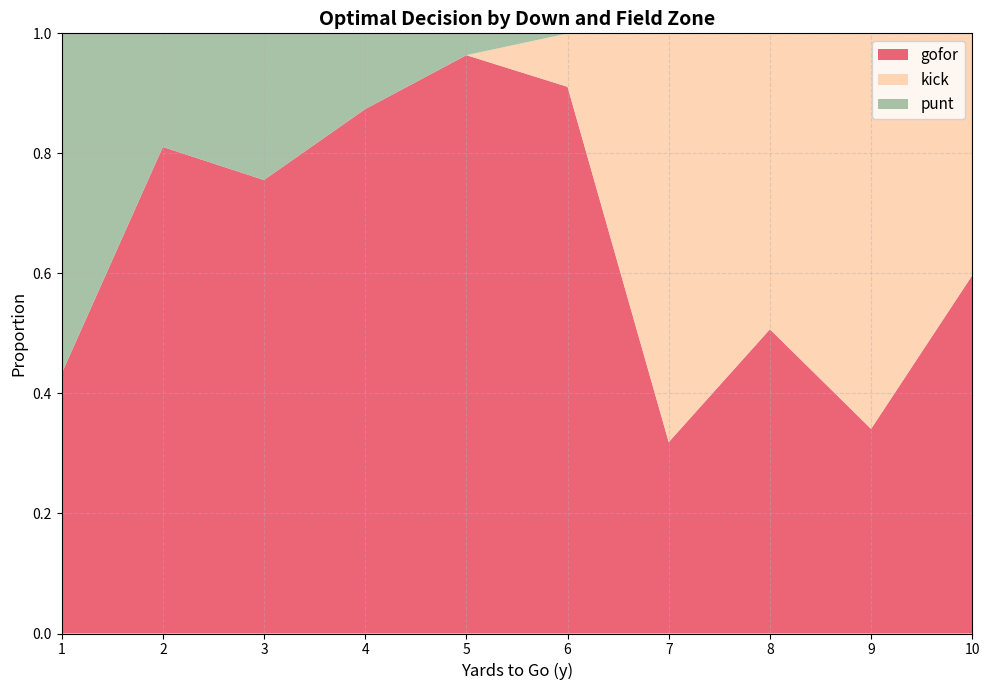

At which label does gofor reach its peak?

5